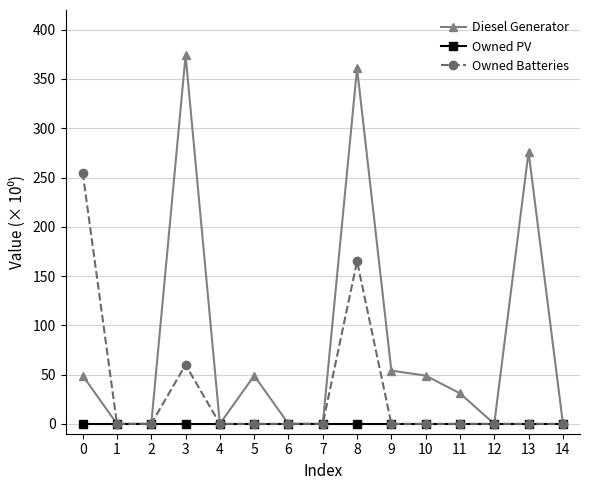

The value of Owned PV at 7 is 0. True or false?

True